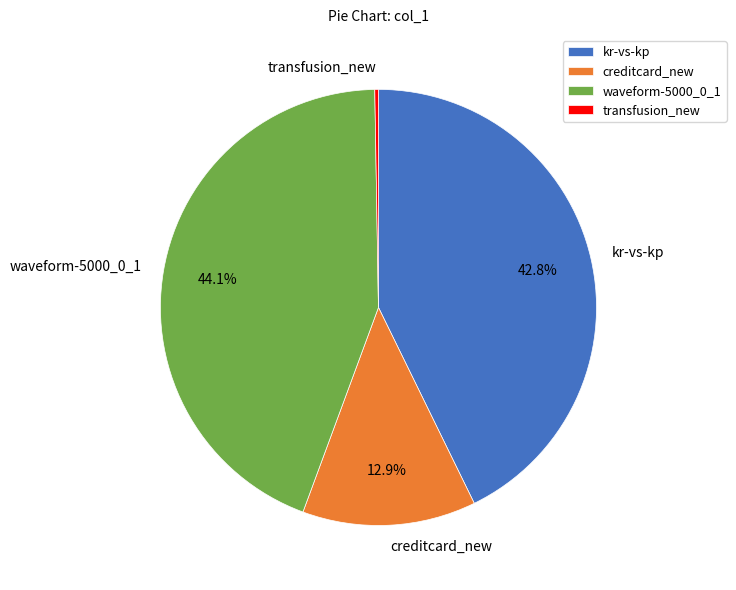

To the nearest percent, what percentage of the pie is kr-vs-kp?

43%